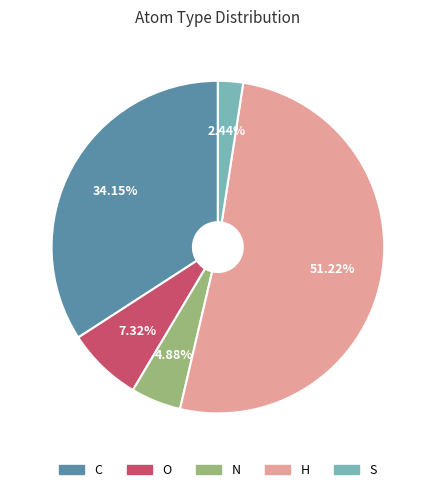

How many segments does this pie chart have?

5